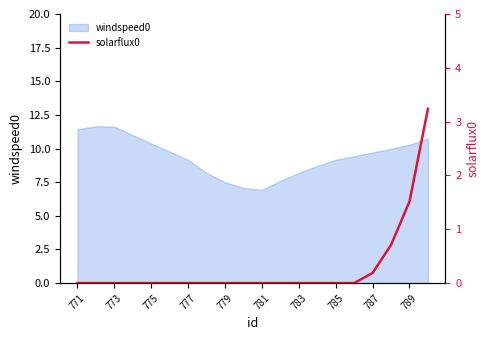

How many lines are shown in the chart?

1